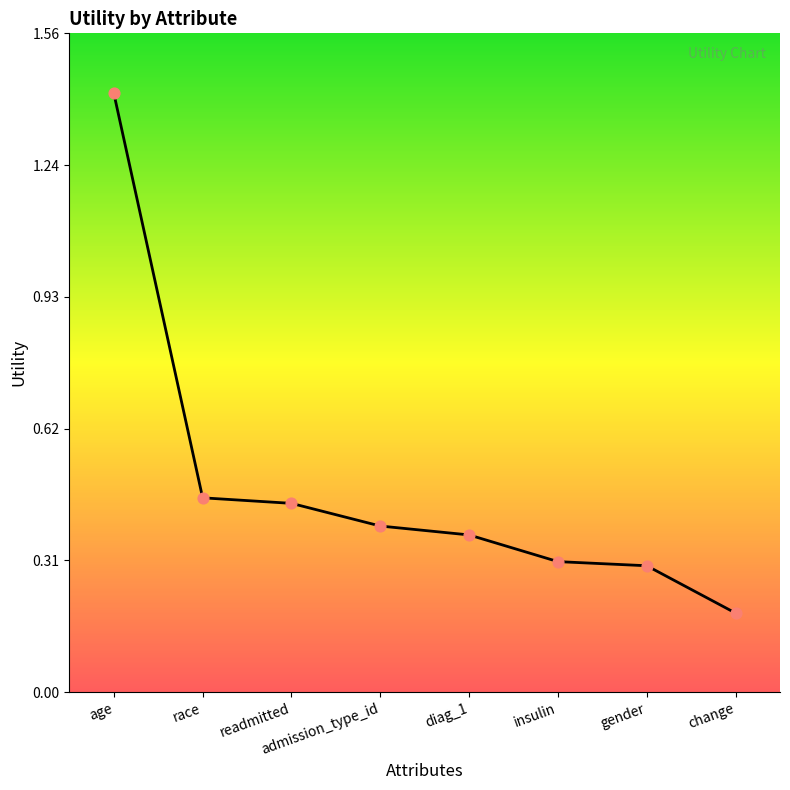

What is the change in value from diag_1 to change?

-0.2